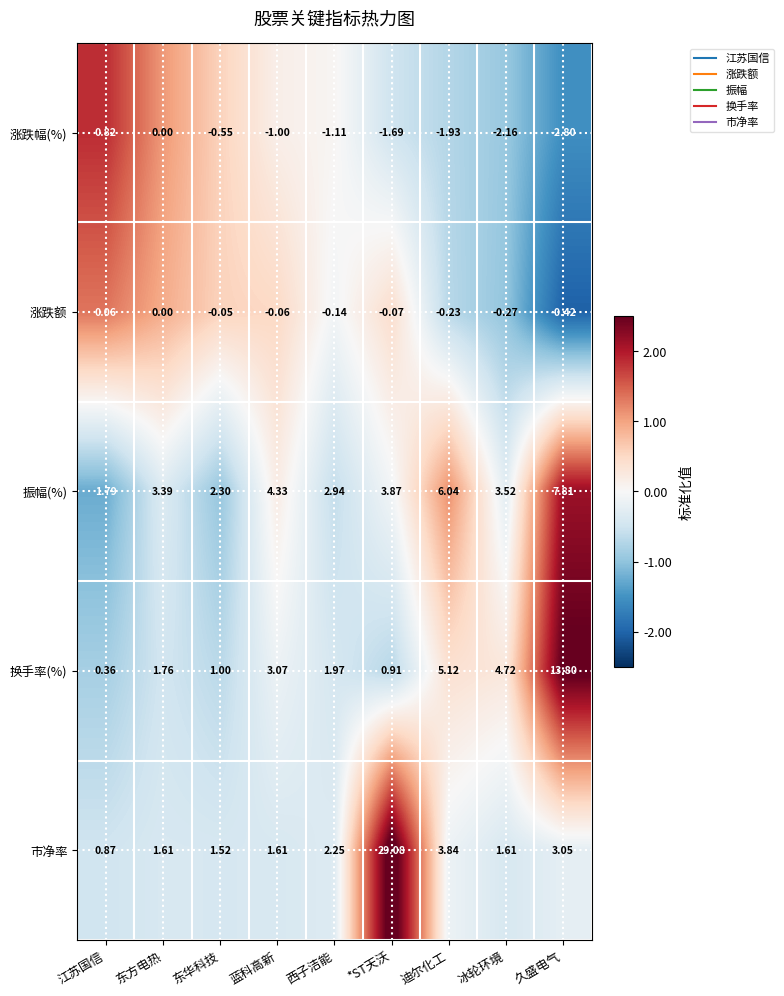

Where is 涨跌额 nearest to the value 0?

东方电热